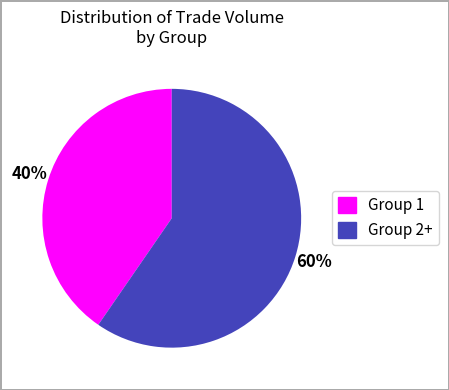

Does any single category account for the majority?

Yes